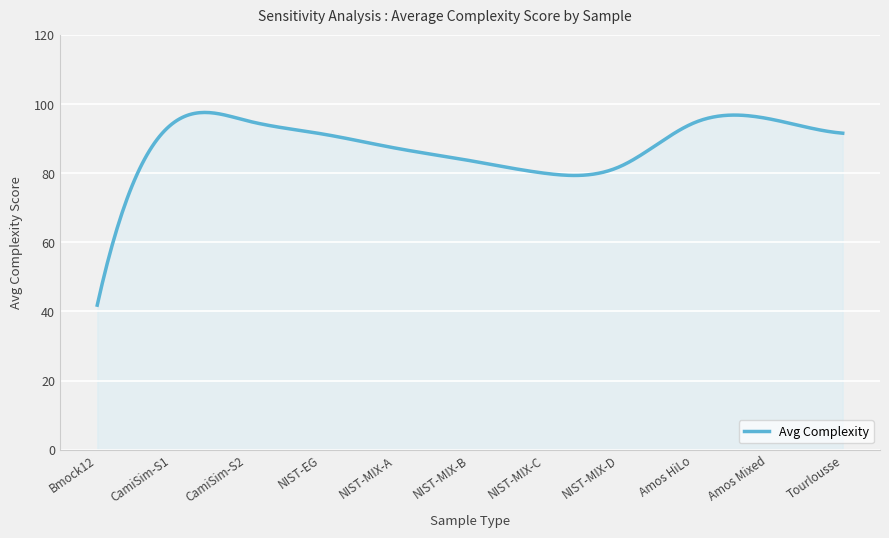

What is the difference between the maximum and minimum values?

55.8